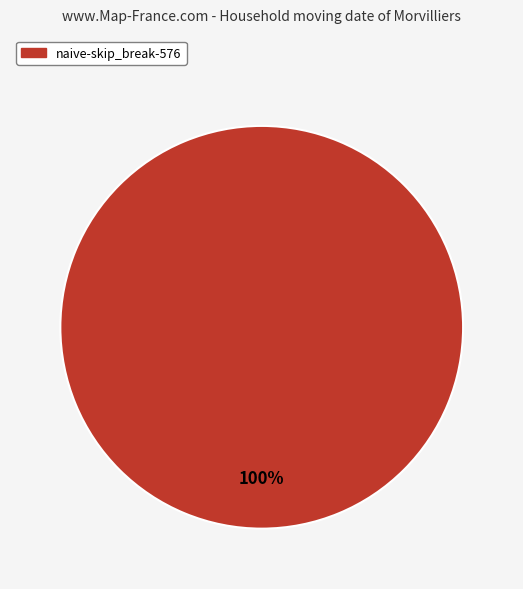

Is it true that naive-skip_break-576 is 100% of the pie?

True